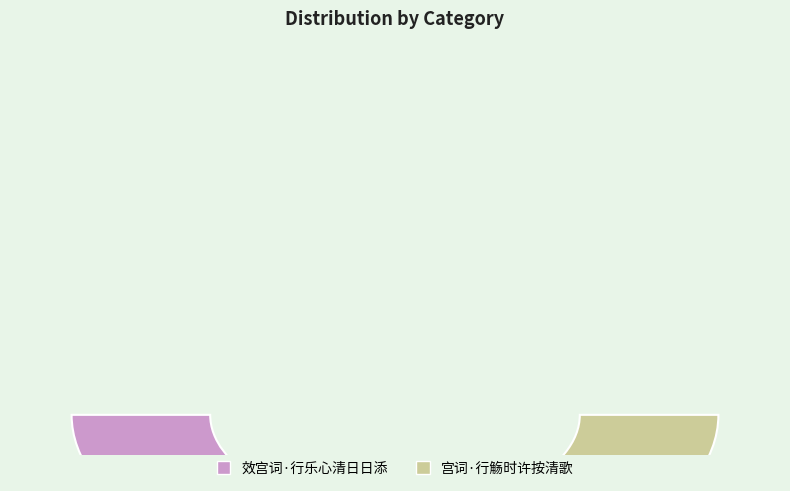

What percentage do 效宫词·行乐心清日日添 and 宫词·行觞时许按清歌 together represent?

100.0%